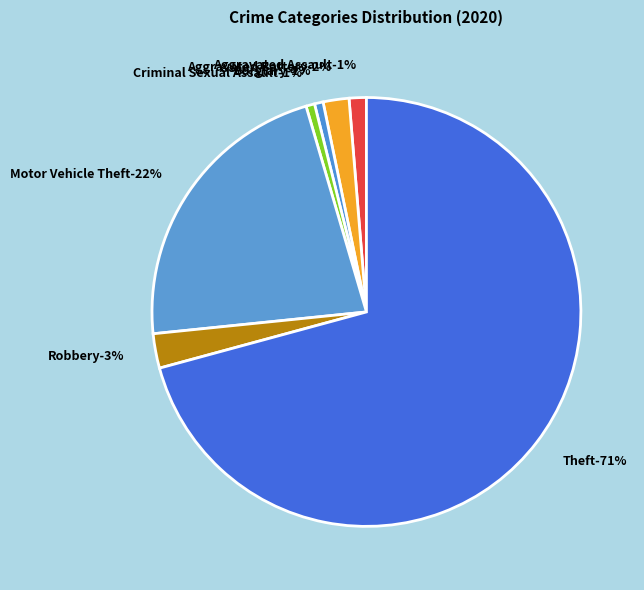

Between Aggravated Battery and Criminal Sexual Assault, which is larger?

Aggravated Battery